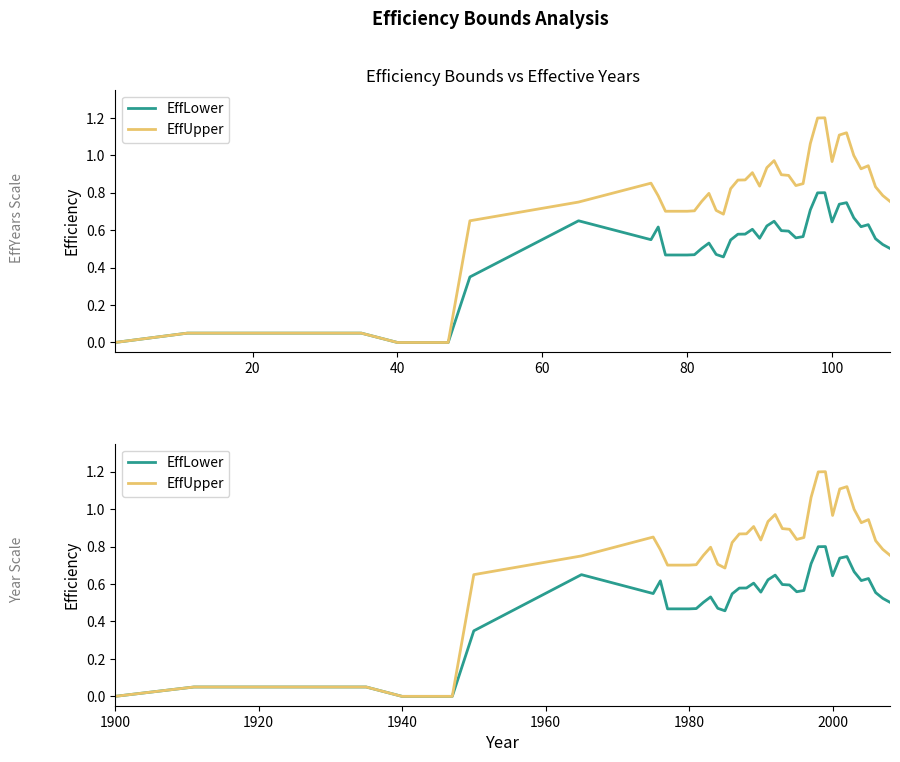

Is this an area chart (filled region under the line)?

No